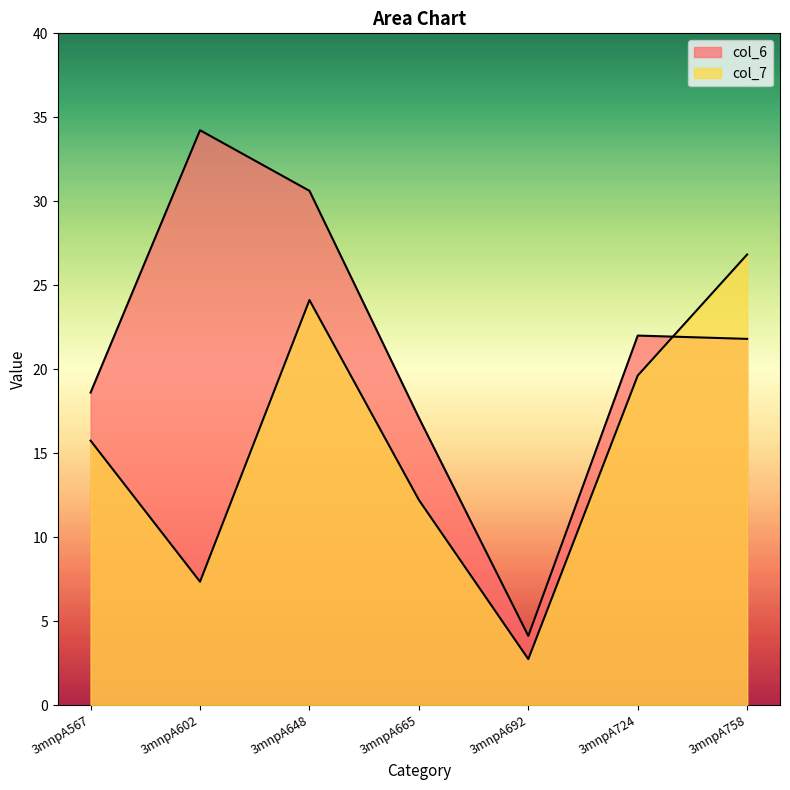

Reading right to left, transcribe all the data shown in this chart.

col_6: 3mnpA758=21.8	3mnpA724=22.0	3mnpA692=4.1	3mnpA665=17.1	3mnpA648=30.6	3mnpA602=34.2	3mnpA567=18.6
col_7: 3mnpA758=26.8	3mnpA724=19.6	3mnpA692=2.7	3mnpA665=12.2	3mnpA648=24.1	3mnpA602=7.4	3mnpA567=15.8